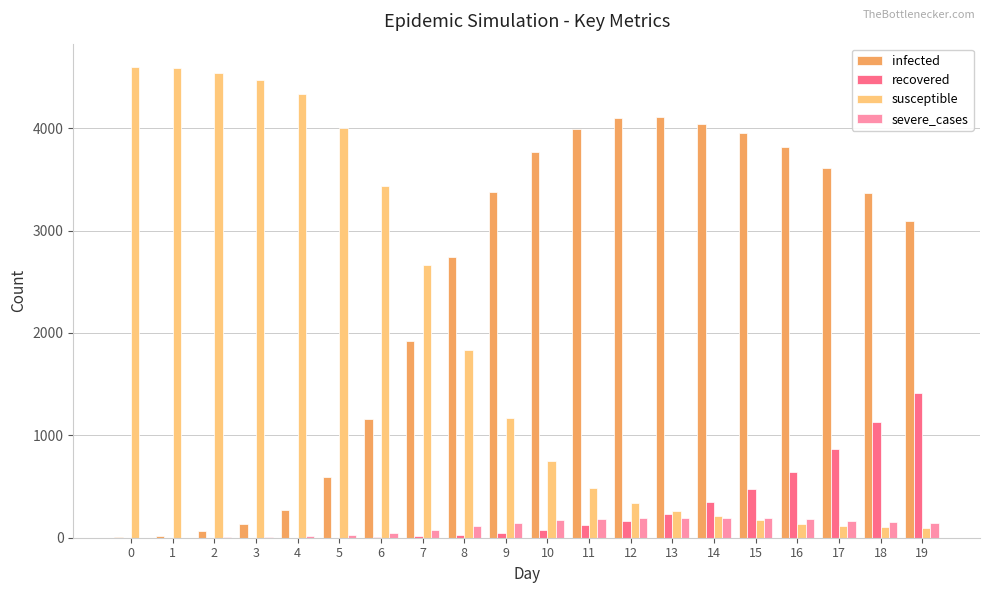

Does the chart contain stacked bars?

No